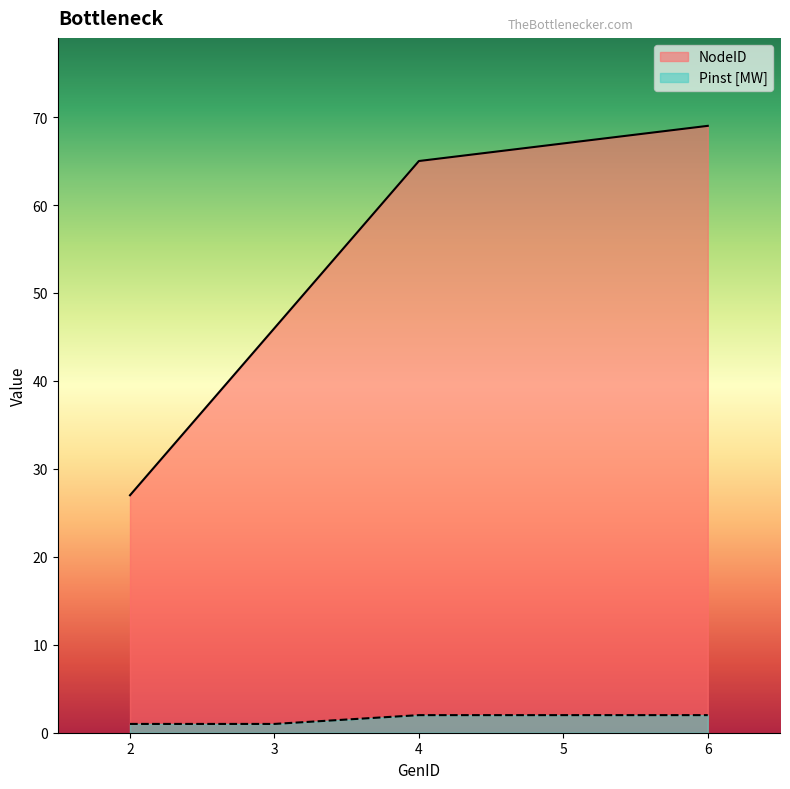

Does the chart display data point markers on the line(s)?

No